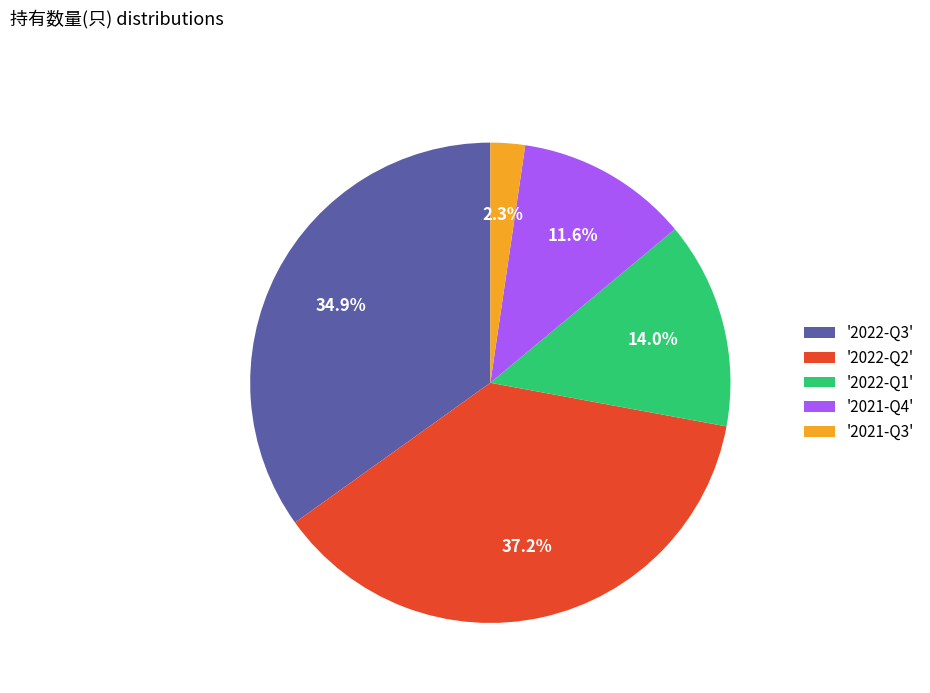

Which slice is the largest?

'2022-Q2'